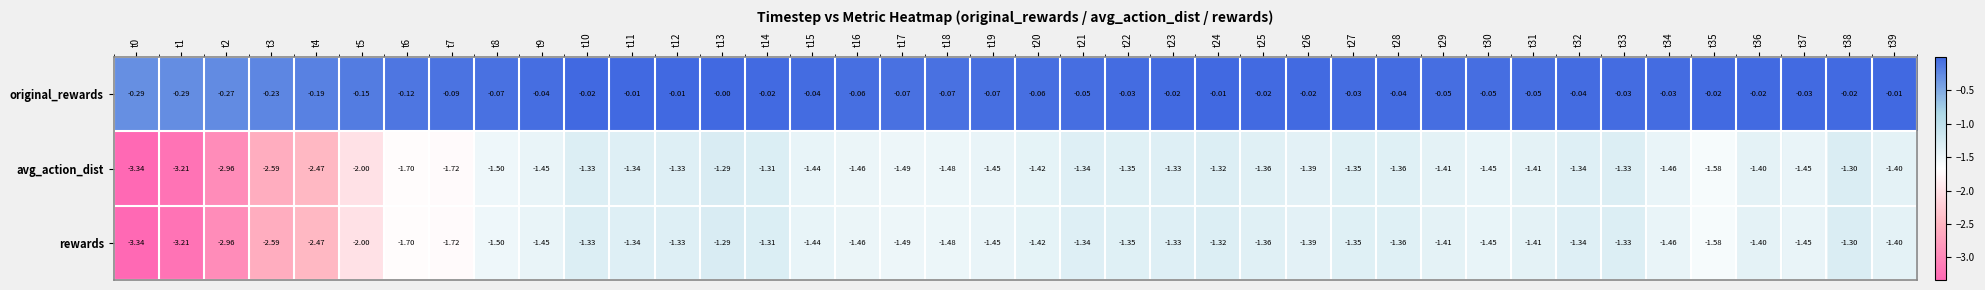

Which series has the largest total across all categories?

original_rewards